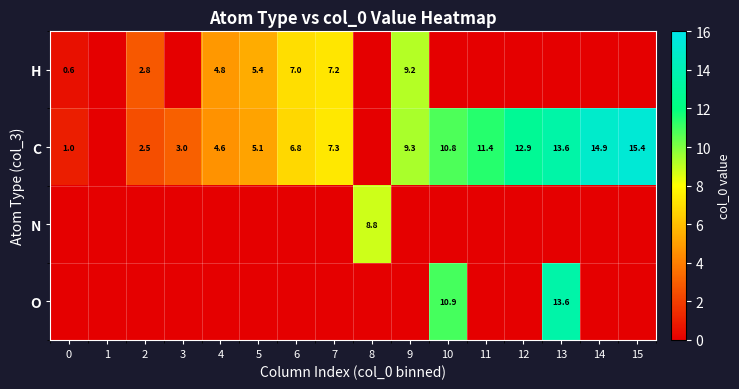

What is the sum of the C values at 5 and 7?

12.4